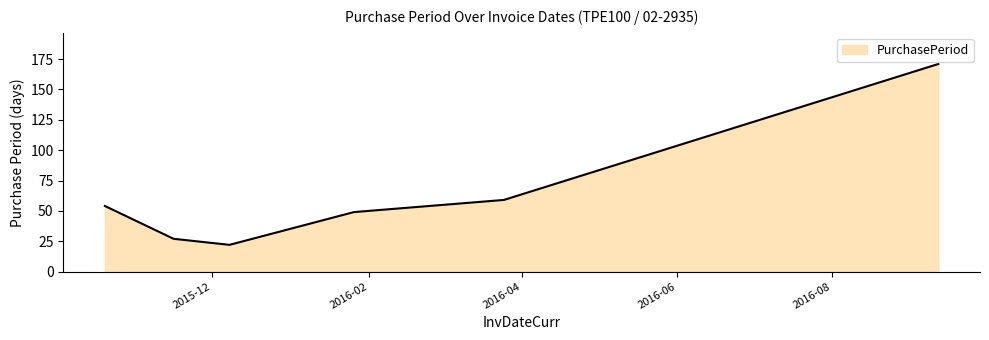

How many lines are shown in the chart?

1